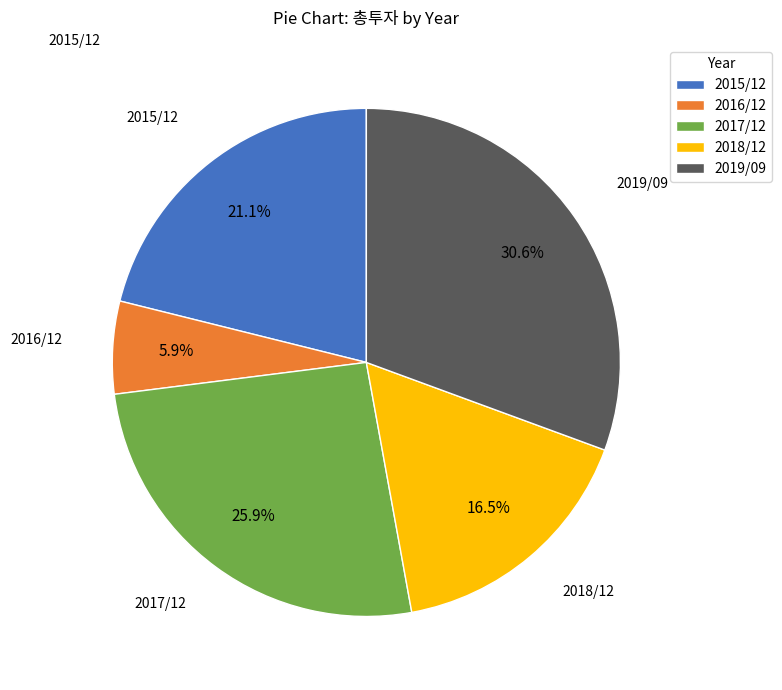

What percentage is NOT represented by 2015/12?

78.9%